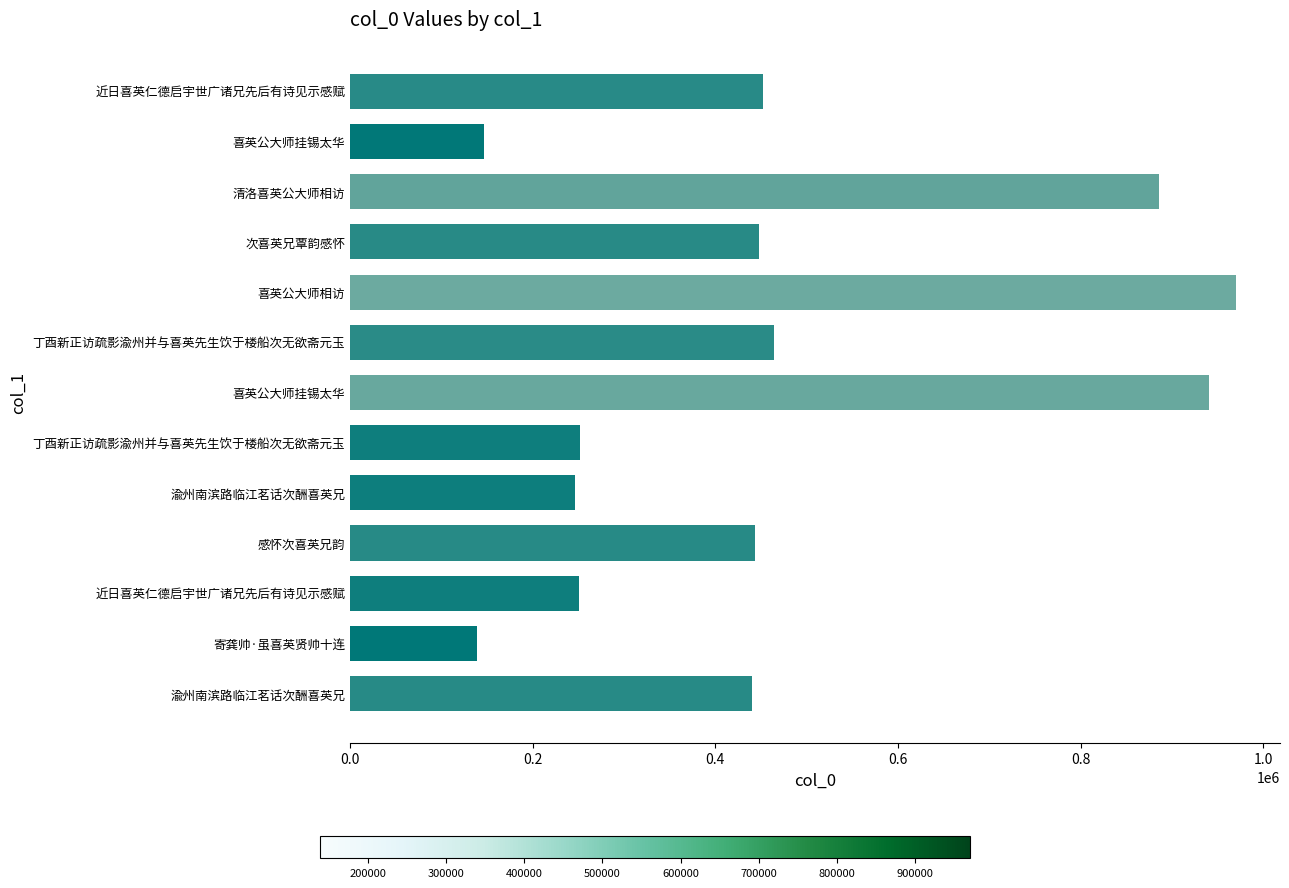

How many values are below 443770?

6